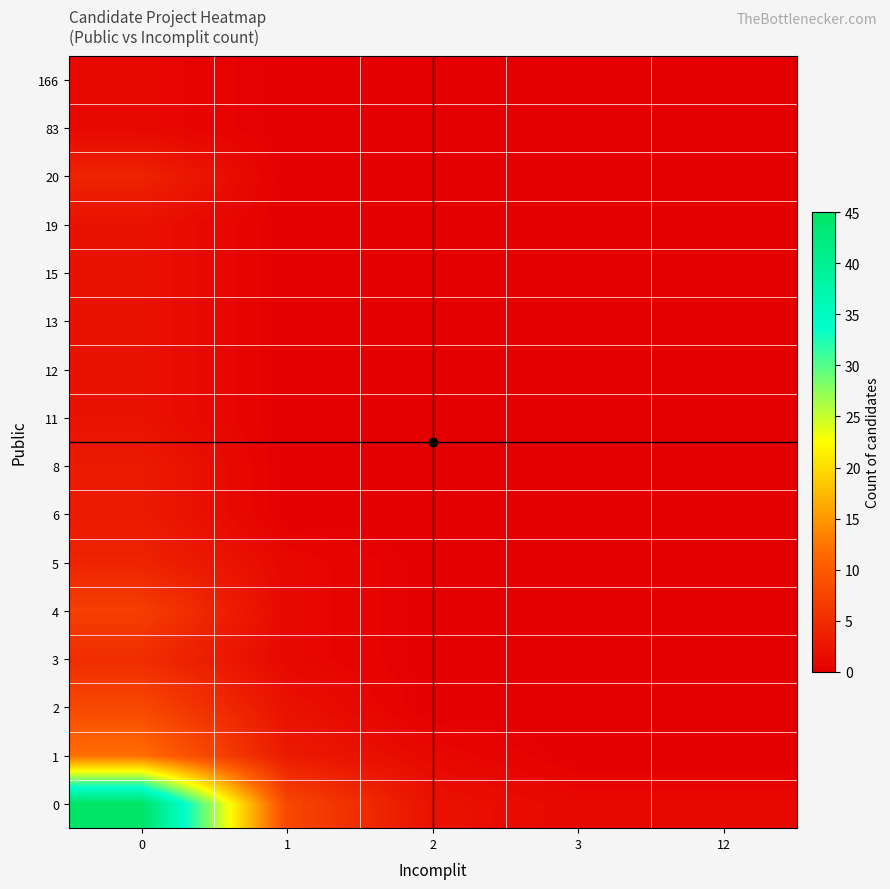

Reading left to right, list all the values displayed in this chart.

0: 0=45	1=8	2=2	3=1	12=1
1: 0=12	1=3	2=1	3=0	12=0
2: 0=8	1=2	2=0	3=0	12=0
3: 0=5	1=1	2=0	3=0	12=0
4: 0=7	1=1	2=0	3=0	12=0
5: 0=4	1=1	2=0	3=0	12=0
6: 0=3	1=0	2=0	3=0	12=0
8: 0=3	1=0	2=0	3=0	12=0
11: 0=2	1=0	2=0	3=0	12=0
12: 0=2	1=0	2=0	3=0	12=0
13: 0=2	1=0	2=0	3=0	12=0
15: 0=2	1=0	2=0	3=0	12=0
19: 0=2	1=0	2=0	3=0	12=0
20: 0=4	1=0	2=0	3=0	12=0
83: 0=1	1=0	2=0	3=0	12=0
166: 0=1	1=0	2=0	3=0	12=0